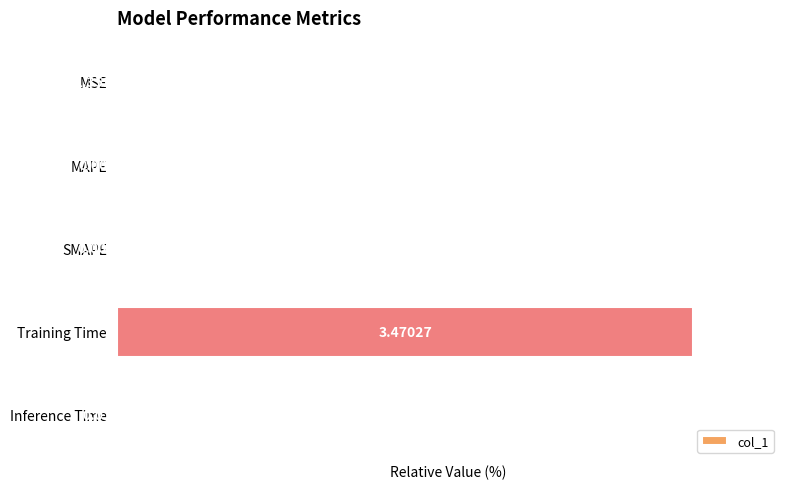

Between MAPE and SMAPE, which is larger?

SMAPE